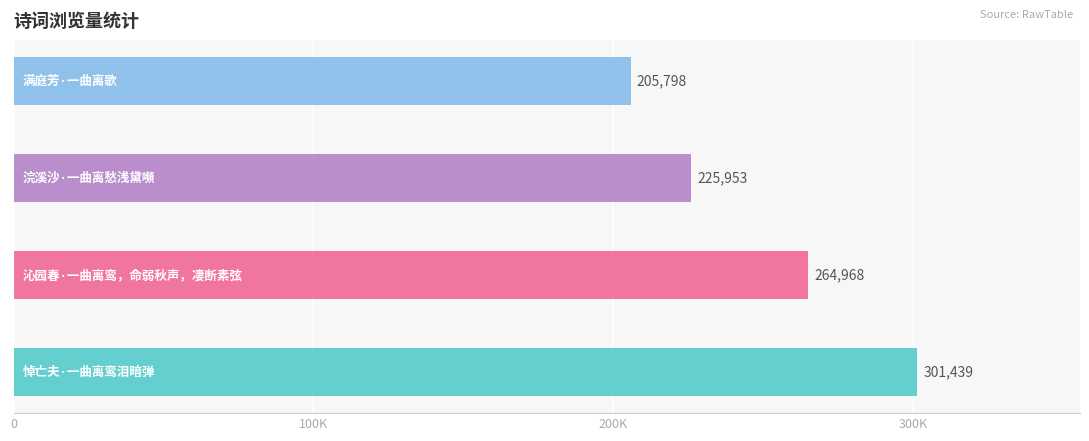

Count the values in the range 225953 to 301439.

3